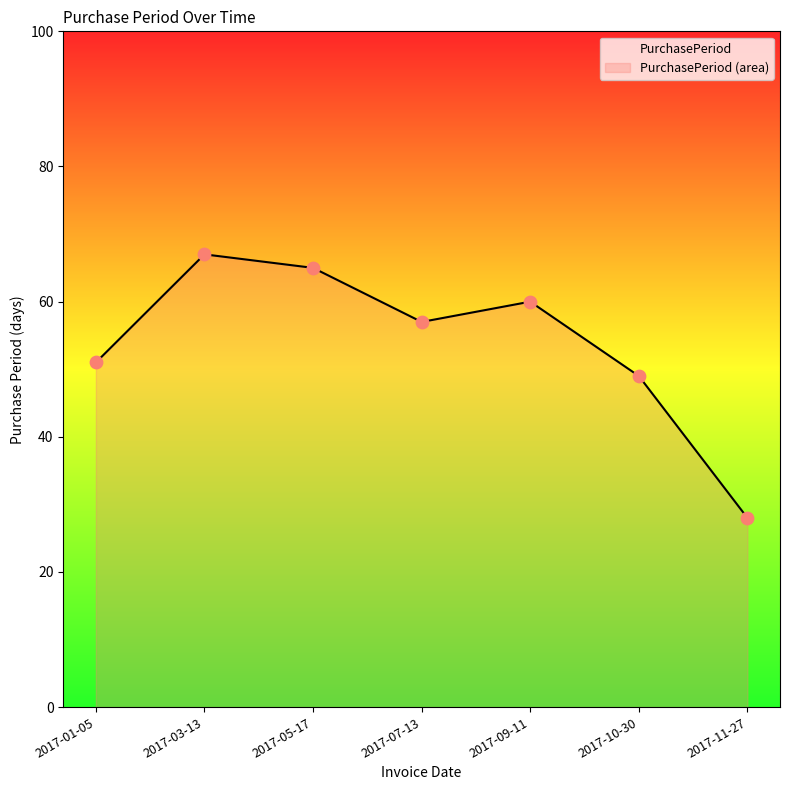

What is the change in value from 2017-07-13 to 2017-10-30?

-8